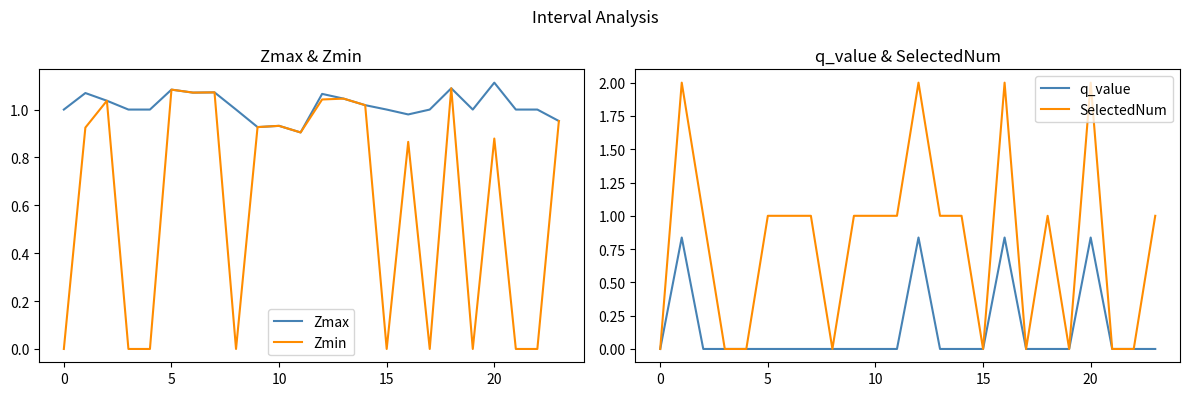

After their last crossing, which series has the higher values: SelectedNum or Zmax?

SelectedNum